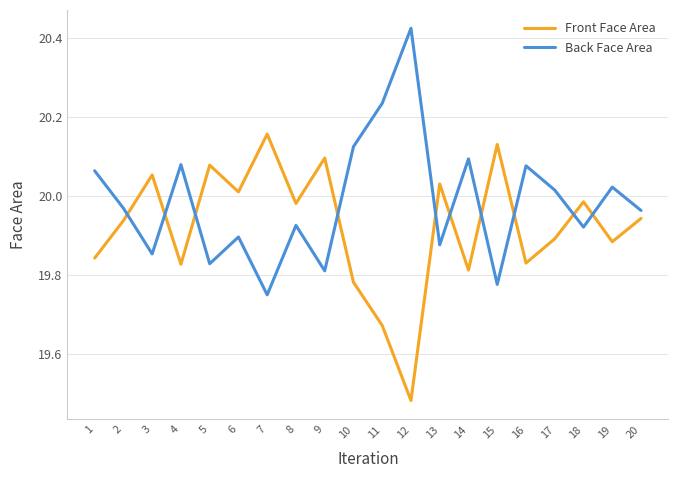

How many times do Back Face Area and Front Face Area cross each other?

10